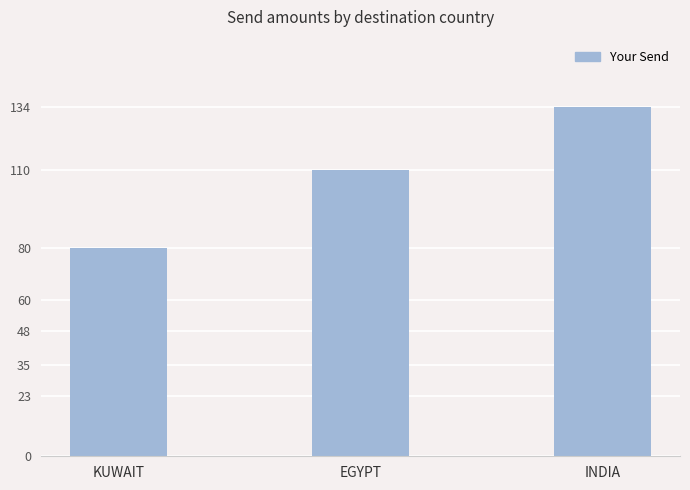

What is the greatest value displayed?

134